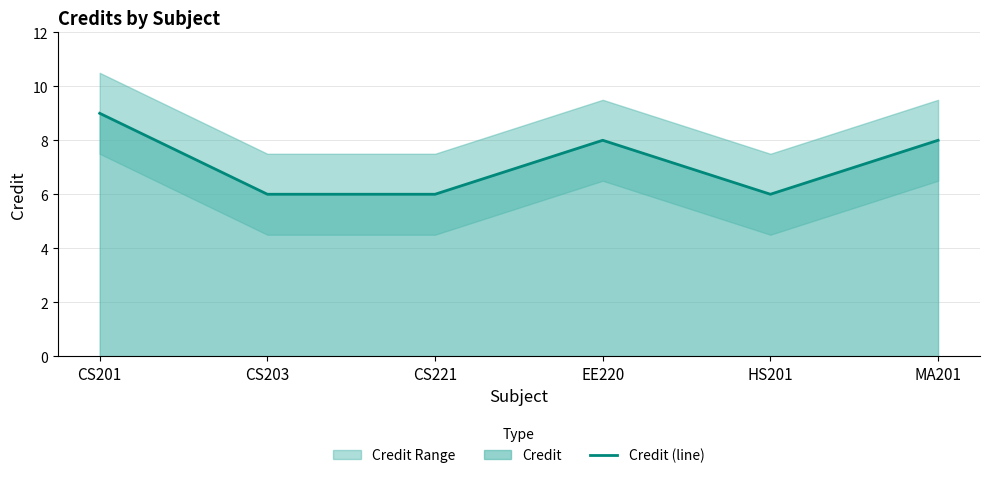

Rank the categories by value from lowest to highest.

CS203, CS221, HS201, EE220, MA201, CS201